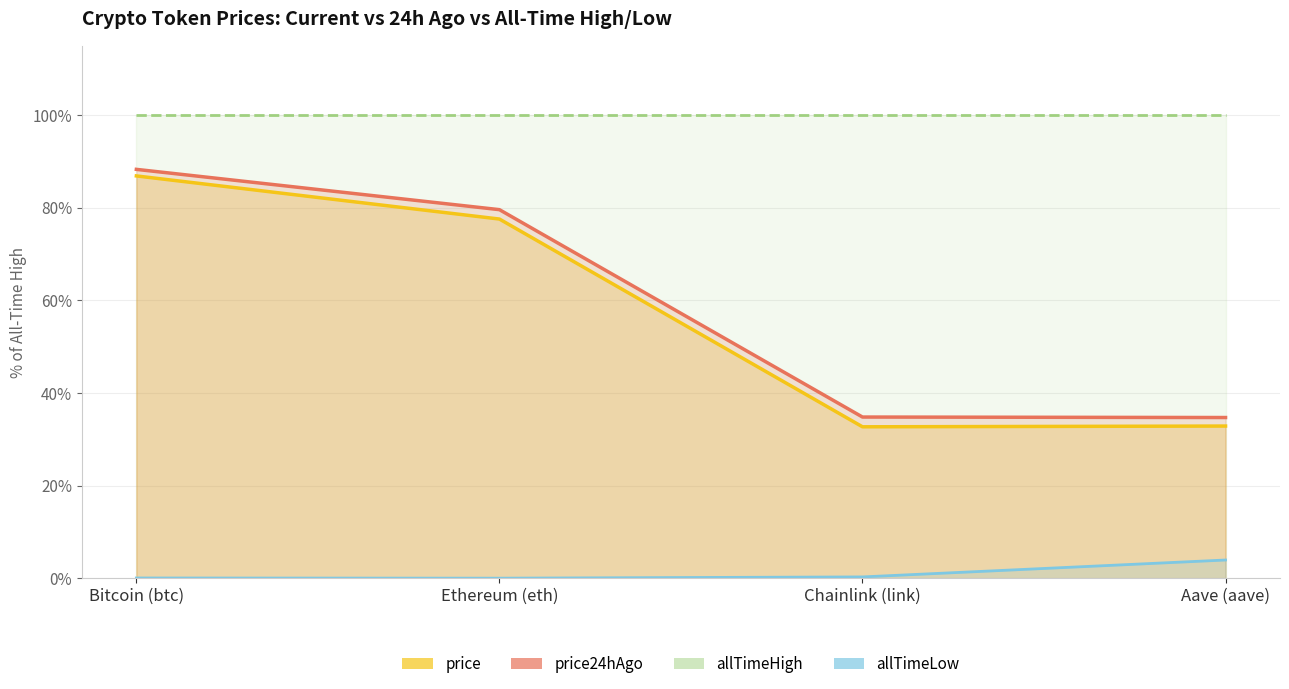

Count the number of data series in this chart.

4